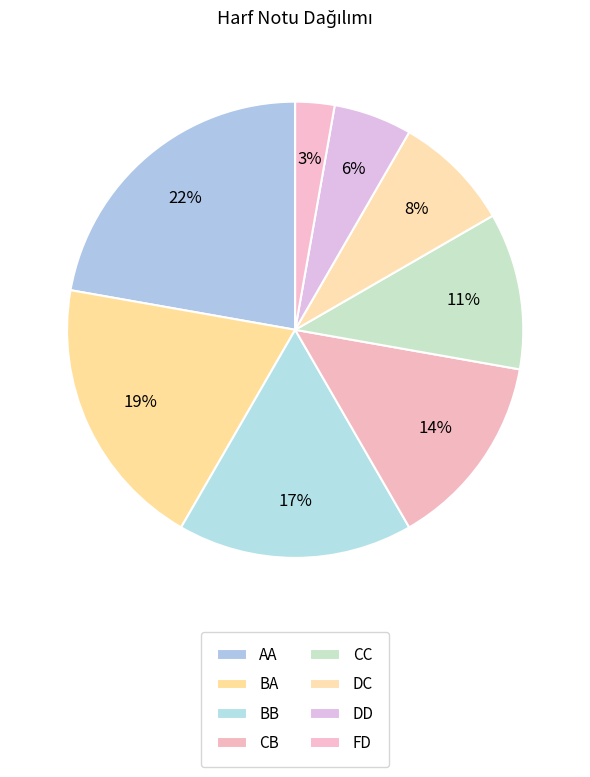

Count the number of slices in the pie.

8